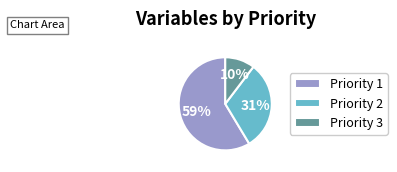

Rank the categories by value from lowest to highest.

Priority 3, Priority 2, Priority 1